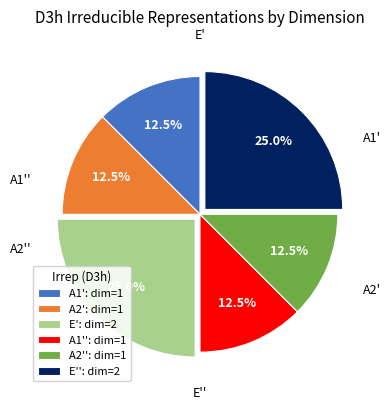

Combined, do A2'': dim=1 and E': dim=2 account for over 50%?

No